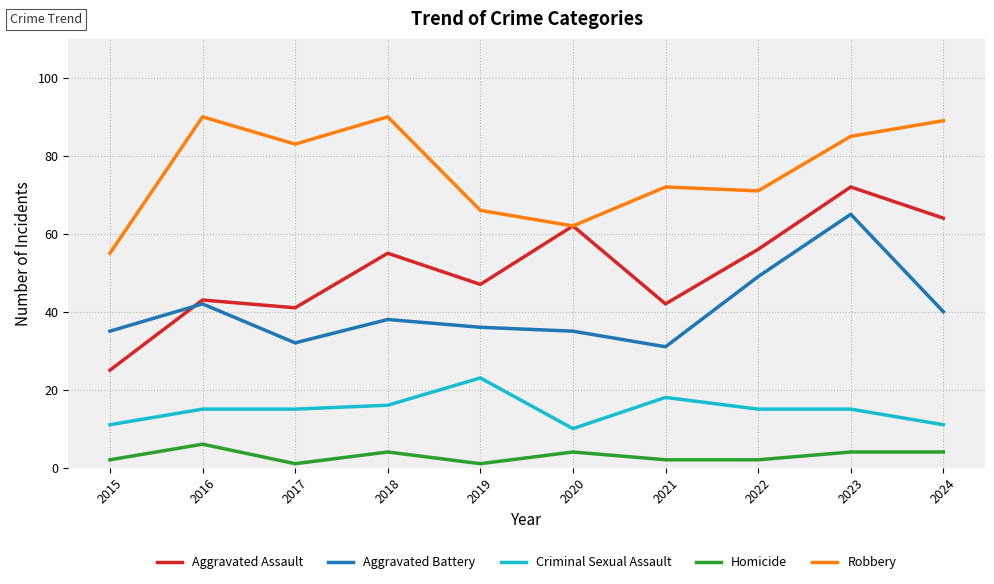

What is the average value of the Aggravated Assault series?

51